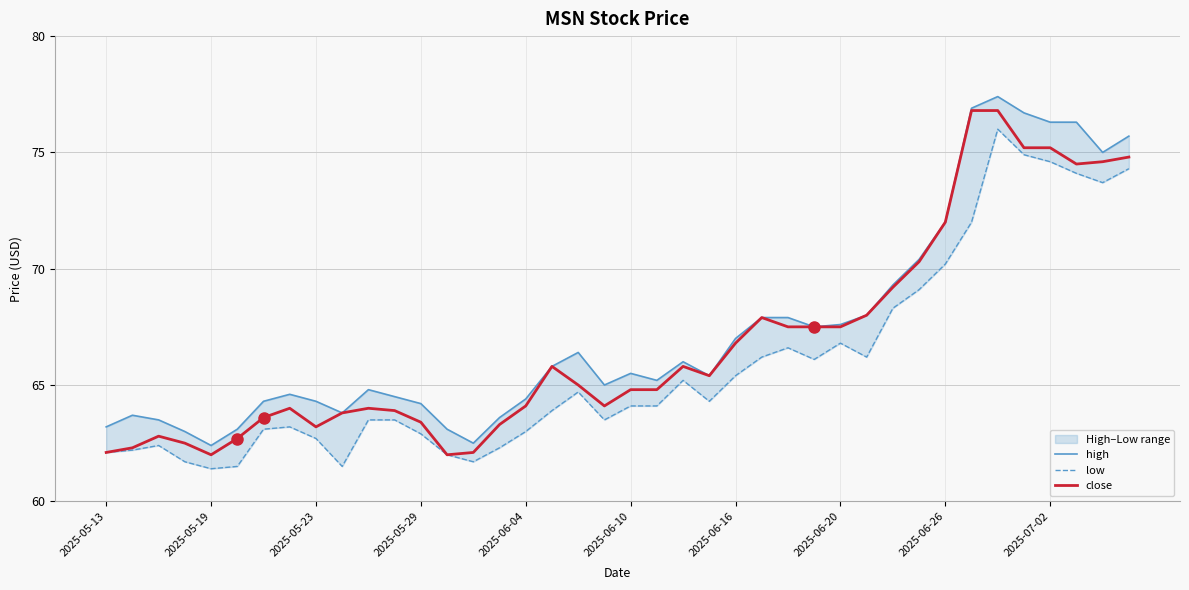

True or false: high and close cross at least once.

False